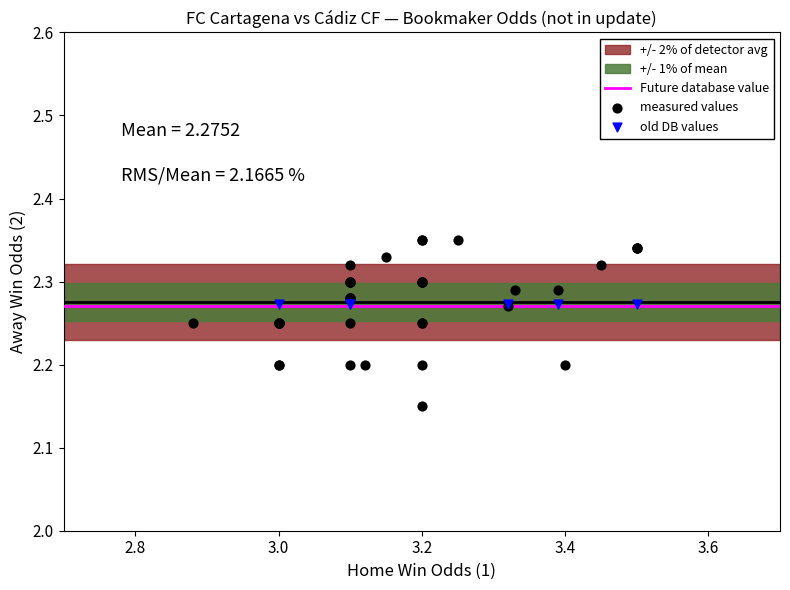

Which series contains the lowest Y value?

measured values